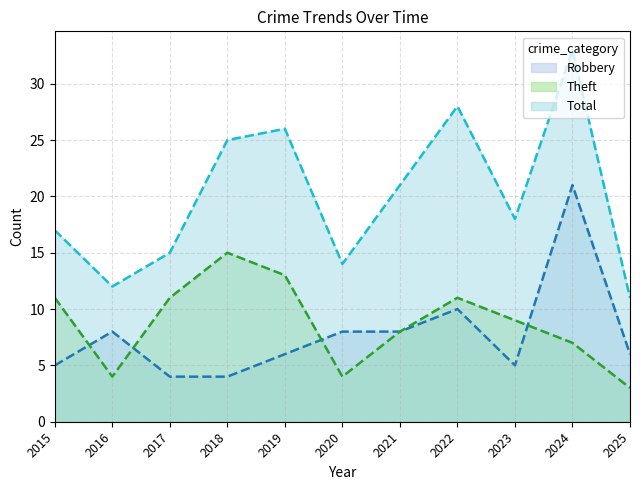

What are all the series names shown in the legend?

Robbery, Theft, Total